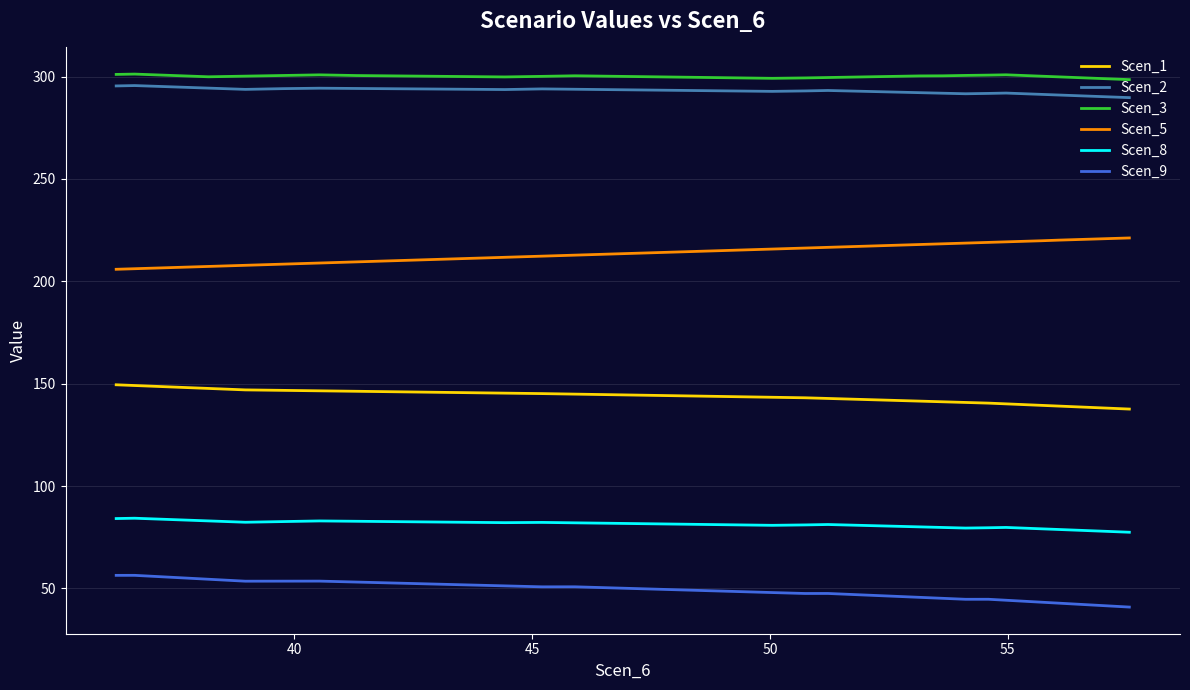

What is the maximum value shown in the chart?

301.2